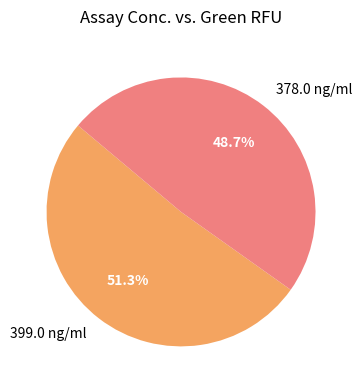

How many segments does this pie chart have?

2